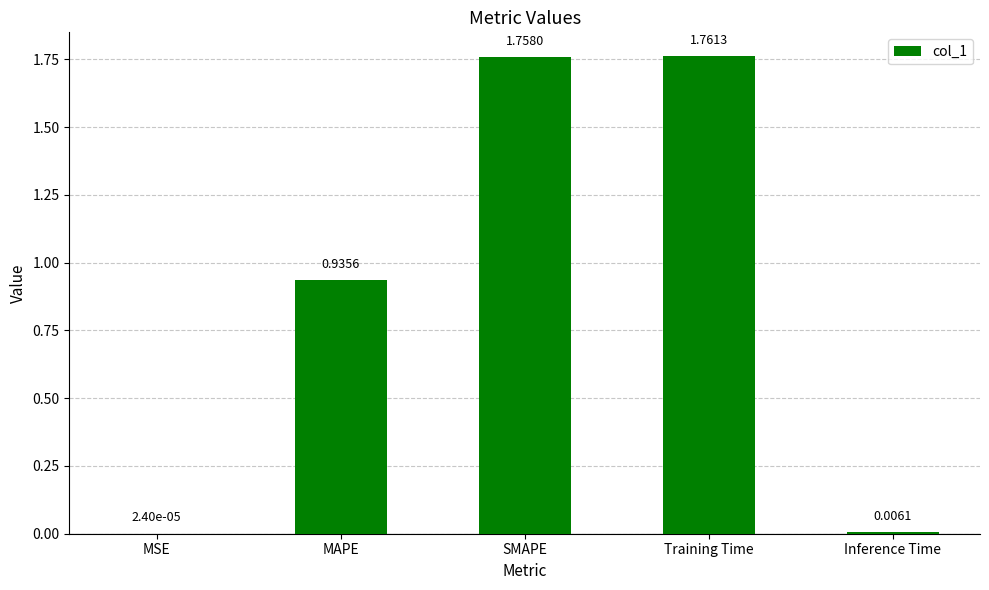

The chart shows a value of 0.4 at Training Time. True or false?

False